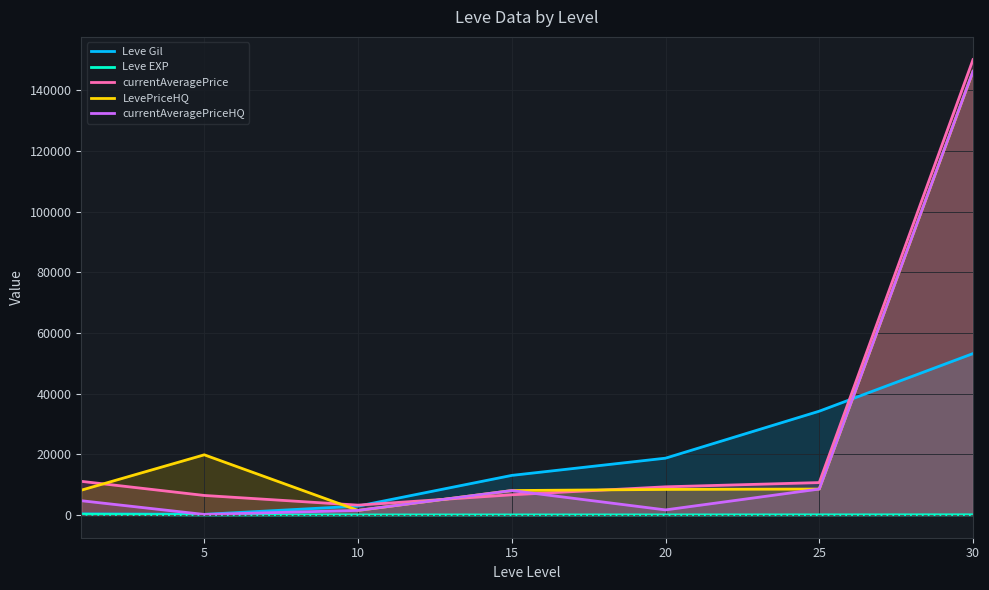

Reading right to left, transcribe all the data shown in this chart.

Leve Gil: 53202.5	34211.7	18720.0	13040.0	2913.3	201.7	349.8
Leve EXP: 52.8	33.7	18.0	12.7	9.5	4.8	210.7
currentAveragePrice: 150101.5	10674.3	9276.0	6652.3	3240.2	6428.7	11085.5
LevePriceHQ: 146249.8	8541.5	8416.7	8044.8	1499.7	19830.5	8166.2
currentAveragePriceHQ: 146249.8	8541.5	1666.7	8044.8	1499.7	164.2	4694.0